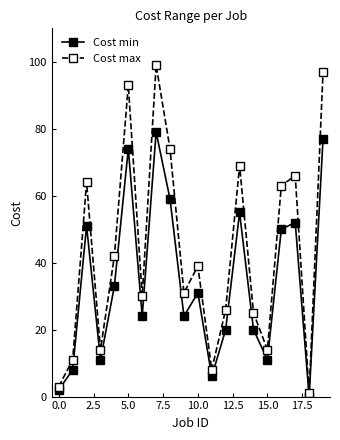

What is the sum of all Cost min values?

687